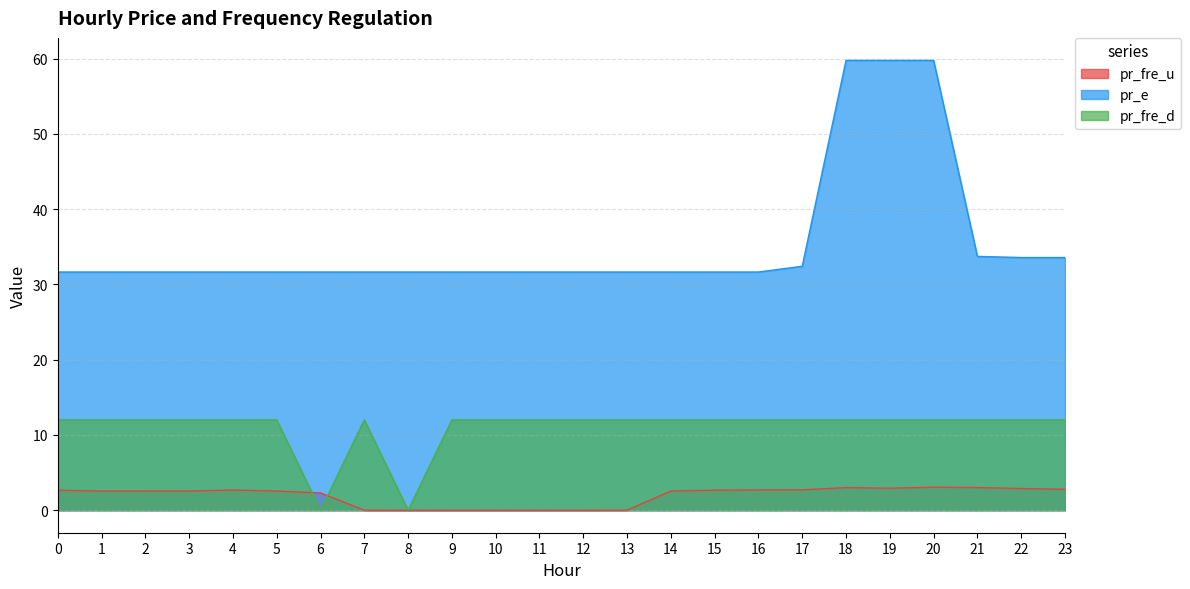

The value of pr_fre_d at 19 is 12.0. True or false?

True